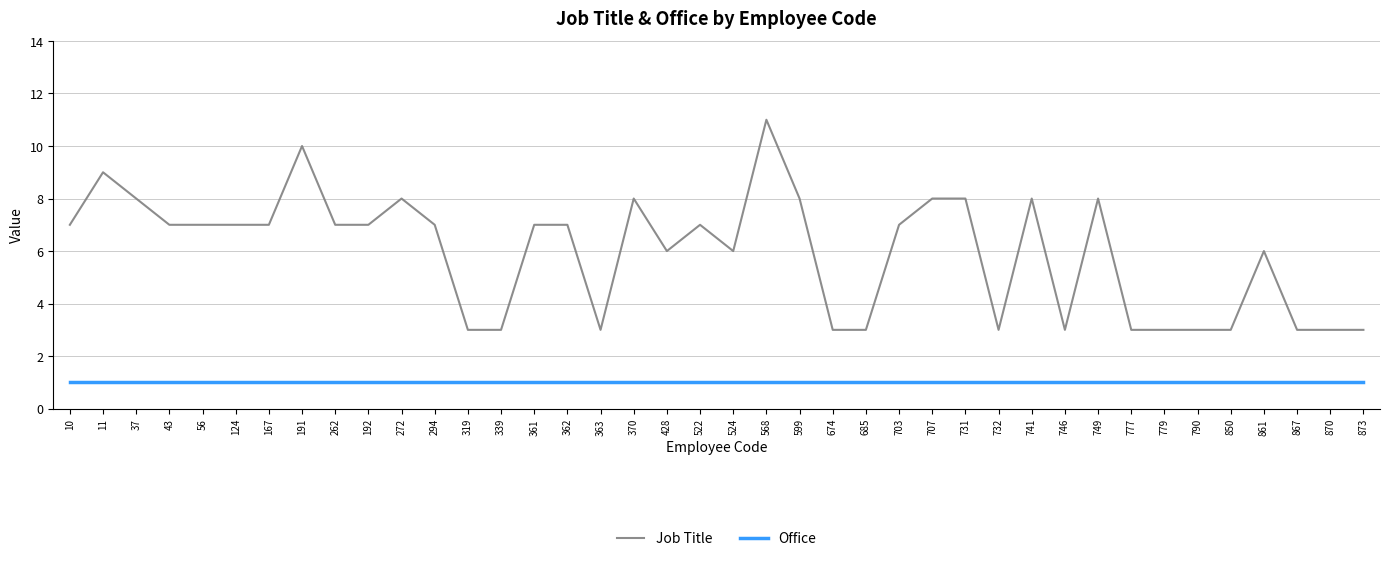

Count the number of categories in the chart.

40